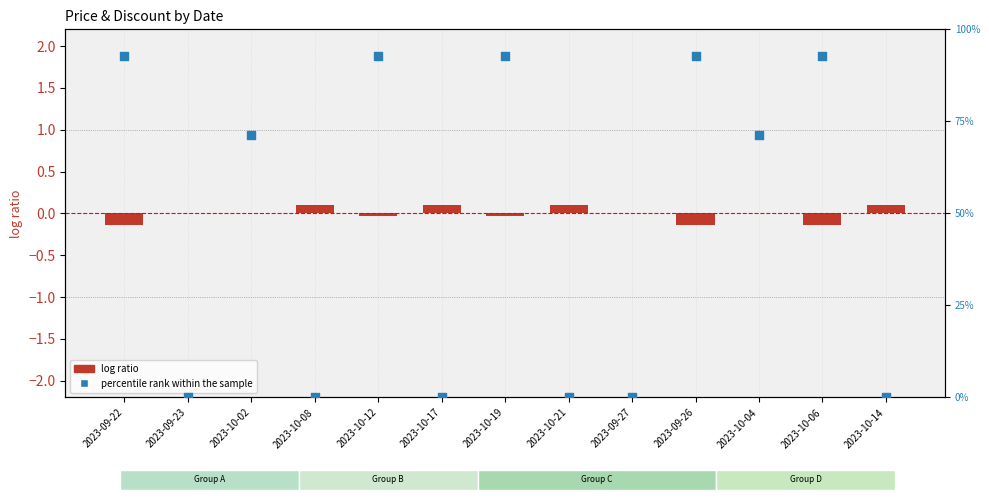

What are all the series names shown in the legend?

log ratio, percentile rank within the sample